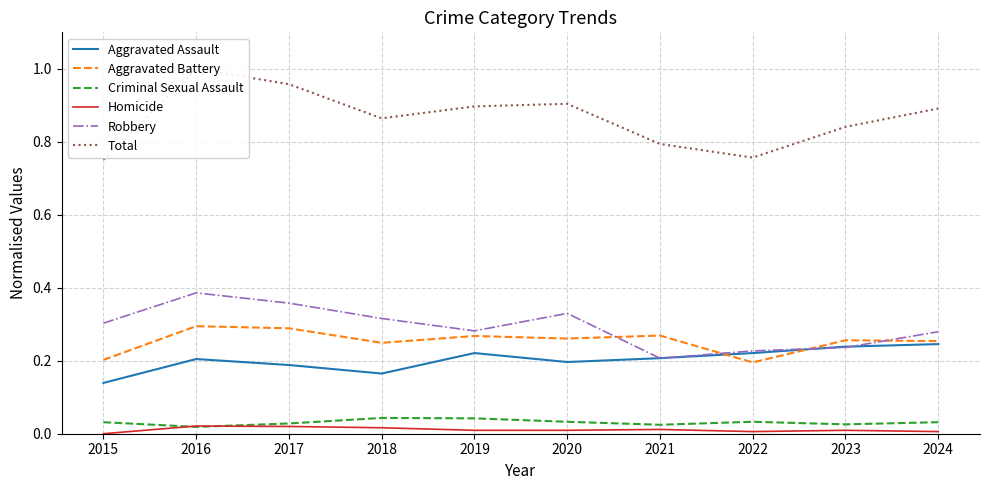

After their last crossing, which series has the higher values: Robbery or Aggravated Battery?

Robbery